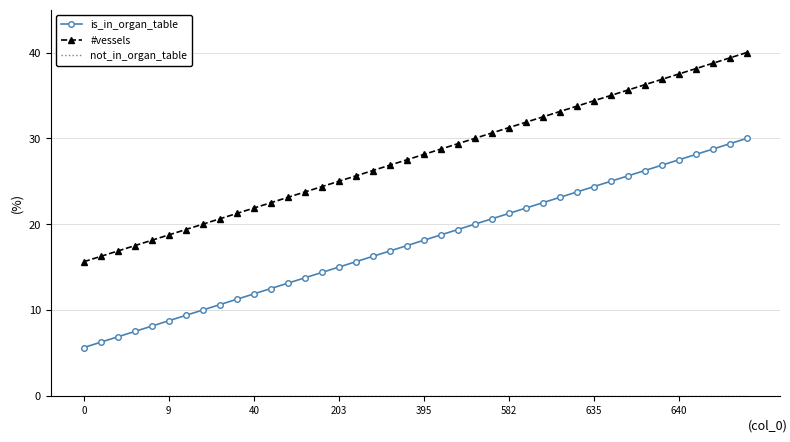

Which series has the largest total across all categories?

#vessels